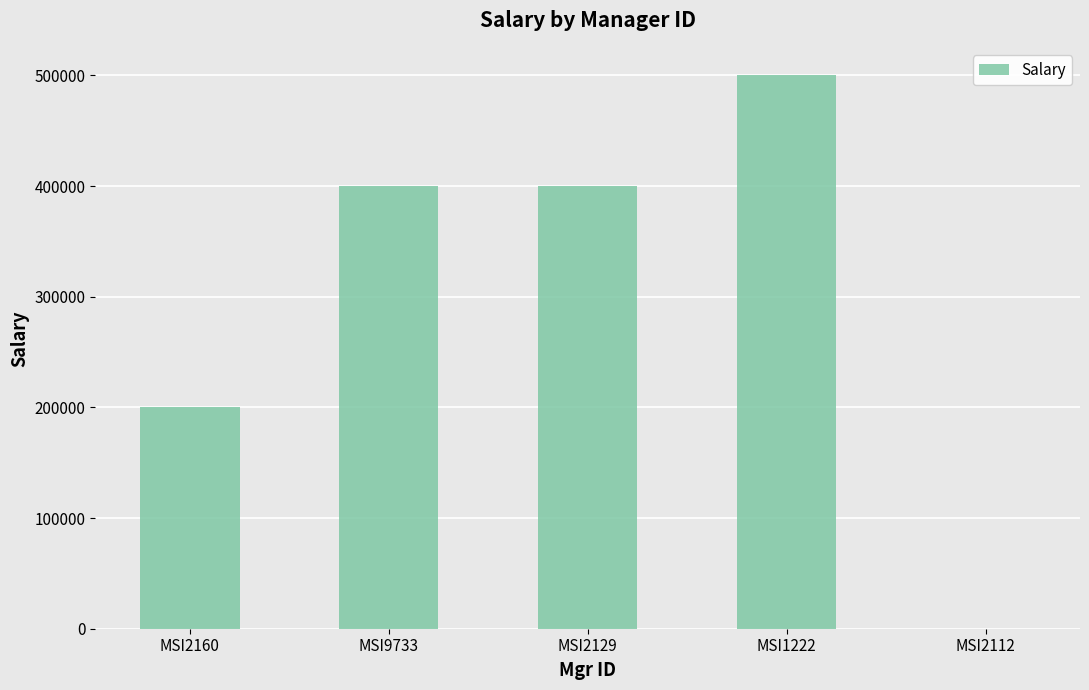

Between MSI2129 and MSI1222, which is larger?

MSI1222